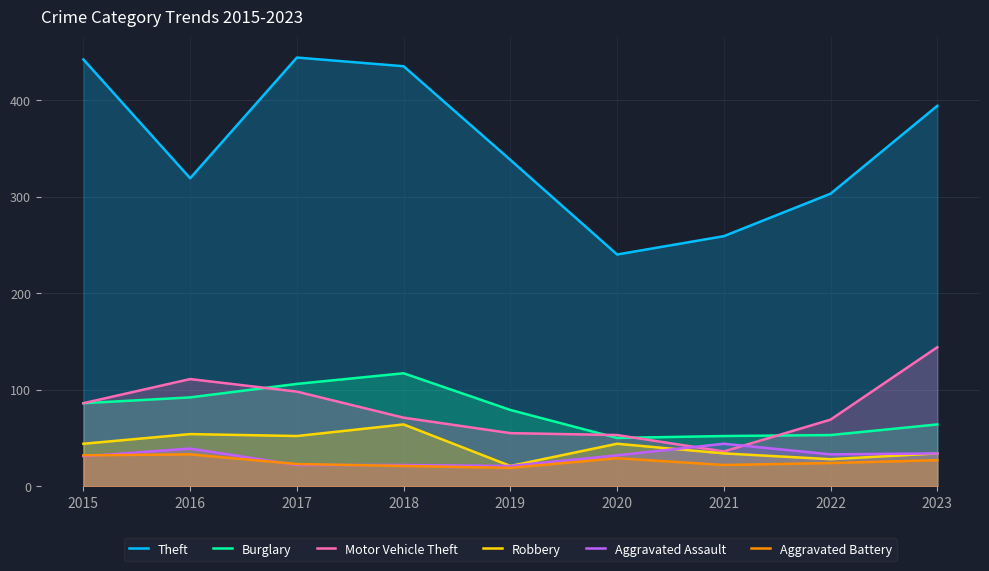

Rank the series by their maximum value, from lowest to highest.

Aggravated Battery, Aggravated Assault, Robbery, Burglary, Motor Vehicle Theft, Theft